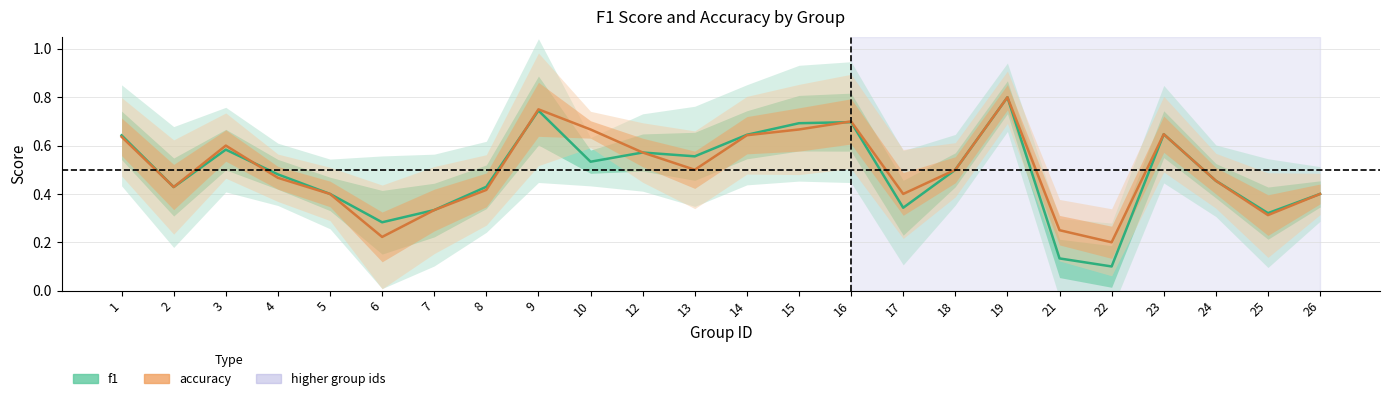

At which label is f1 closest to 0?

22